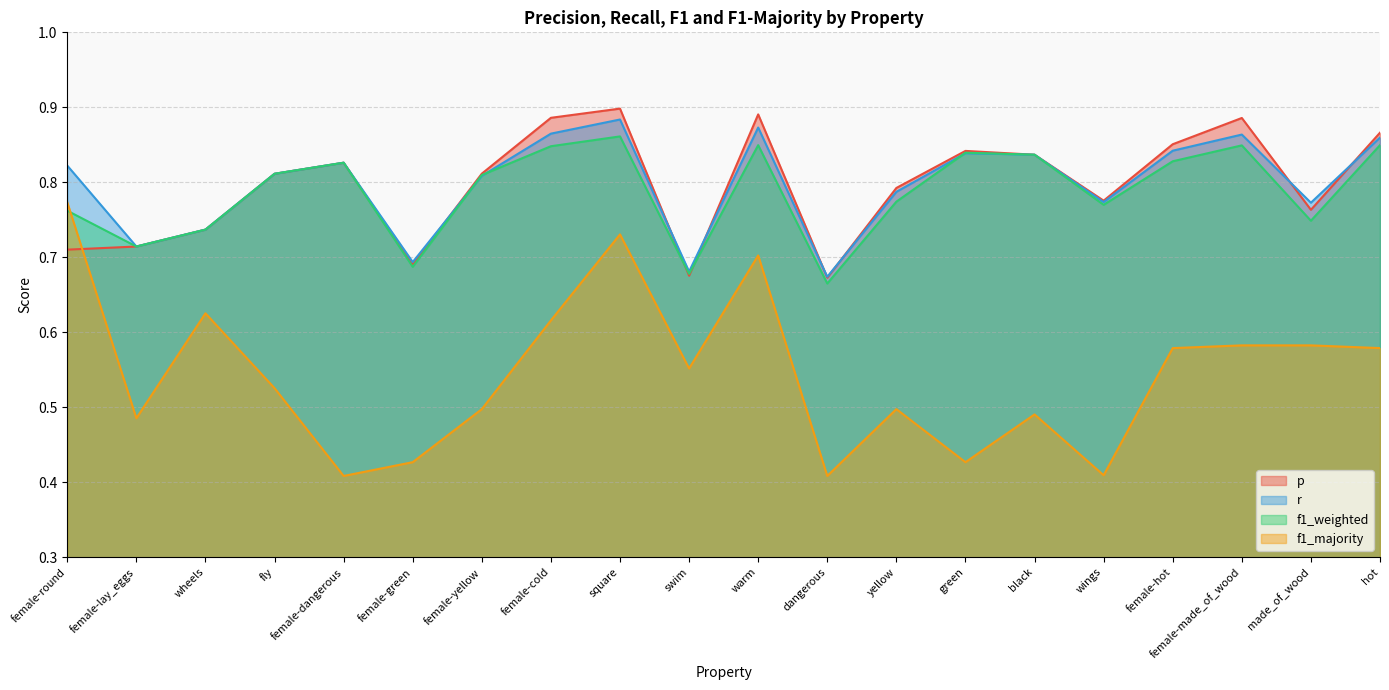

True or false: f1_majority has more than 0 points higher than both neighbors.

True